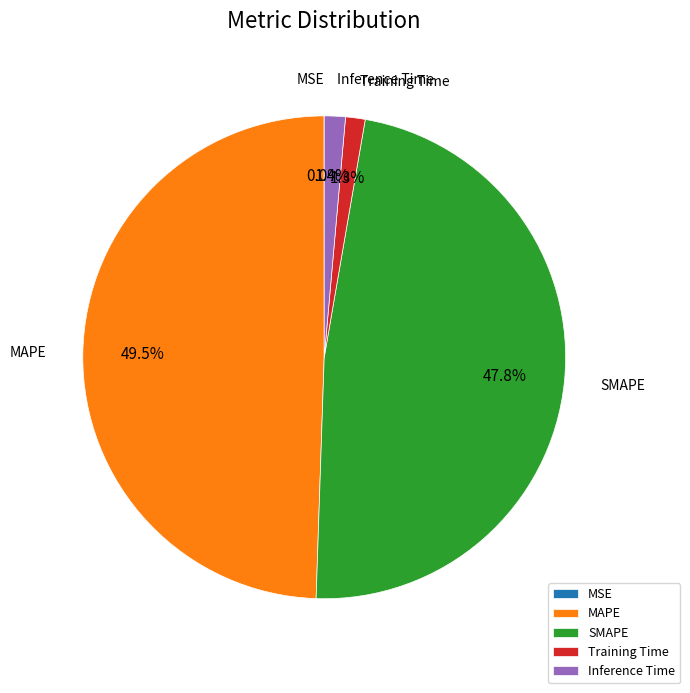

To the nearest percent, what portion does Training Time represent?

1%